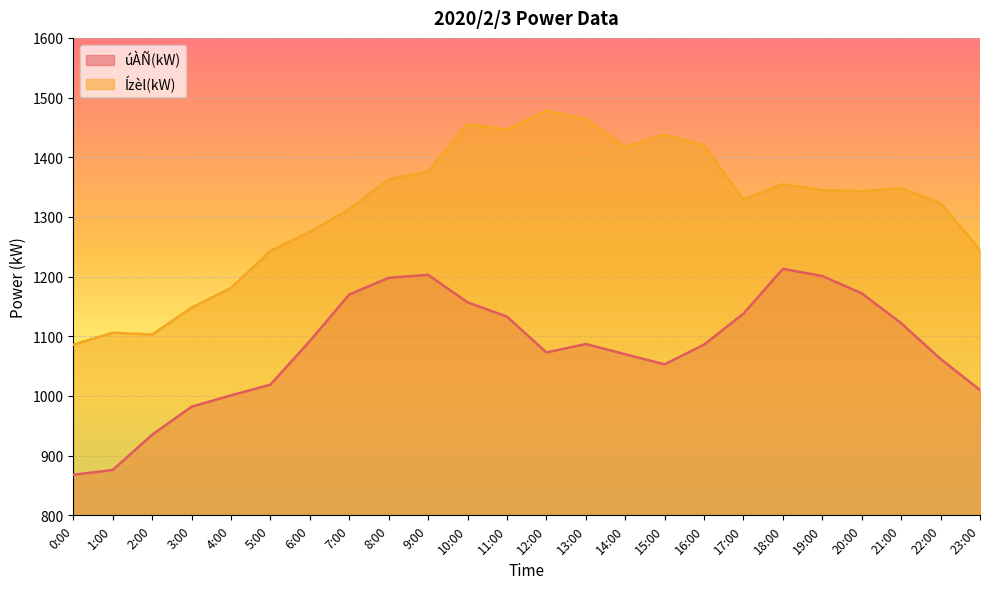

Reading right to left, list all the values displayed in this chart.

úÀÑ(kW): 23:00=1010	22:00=1062	21:00=1122	20:00=1172	19:00=1201	18:00=1213	17:00=1138	16:00=1086	15:00=1053	14:00=1070	13:00=1087	12:00=1073	11:00=1133	10:00=1157	9:00=1203	8:00=1198	7:00=1170	6:00=1092	5:00=1019	4:00=1001	3:00=982	2:00=935	1:00=876	0:00=868
Ízèl(kW): 23:00=1245	22:00=1323	21:00=1348	20:00=1343	19:00=1345	18:00=1355	17:00=1329	16:00=1420	15:00=1438	14:00=1417	13:00=1464	12:00=1478	11:00=1446	10:00=1456	9:00=1376	8:00=1363	7:00=1313	6:00=1275	5:00=1243	4:00=1181	3:00=1148	2:00=1103	1:00=1106	0:00=1086